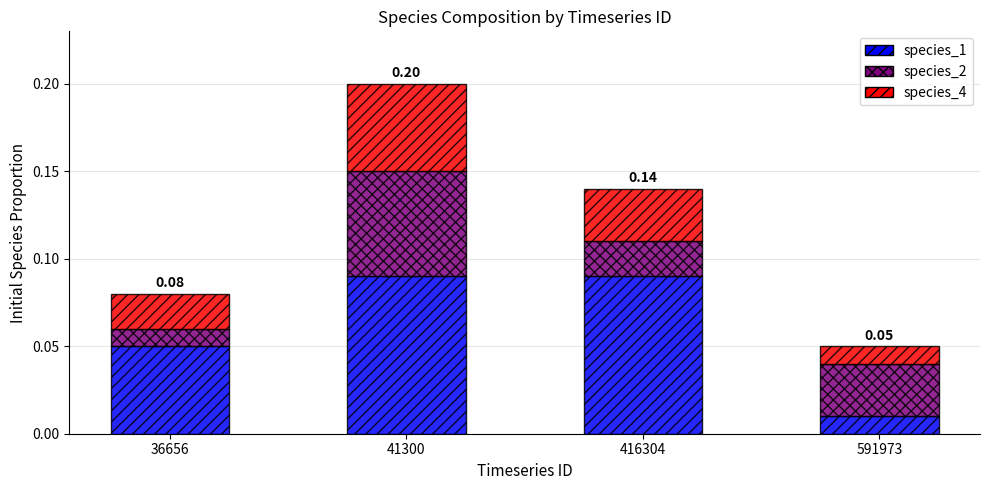

At which category is the sum across all series the highest?

41300